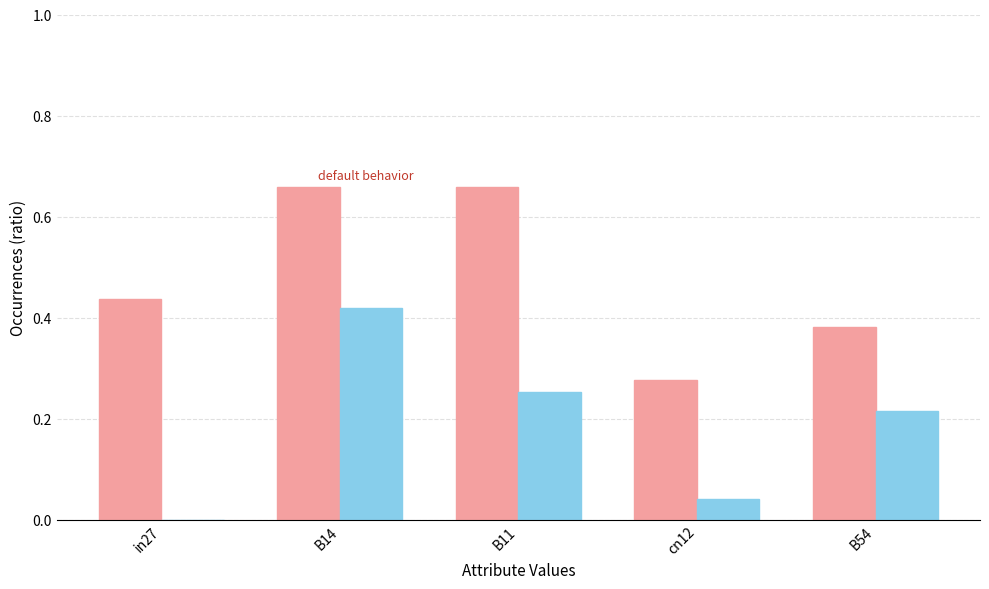

At which category is the sum across all series the highest?

B14